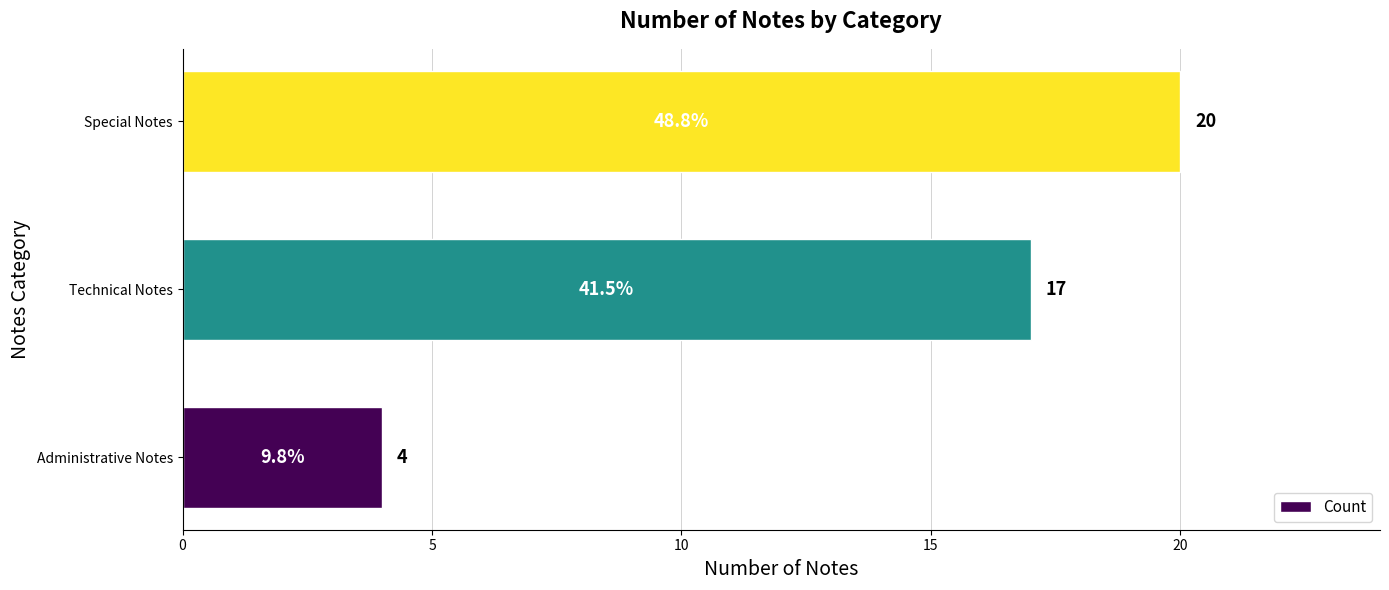

True or false: the data shows 25 at Technical Notes.

False